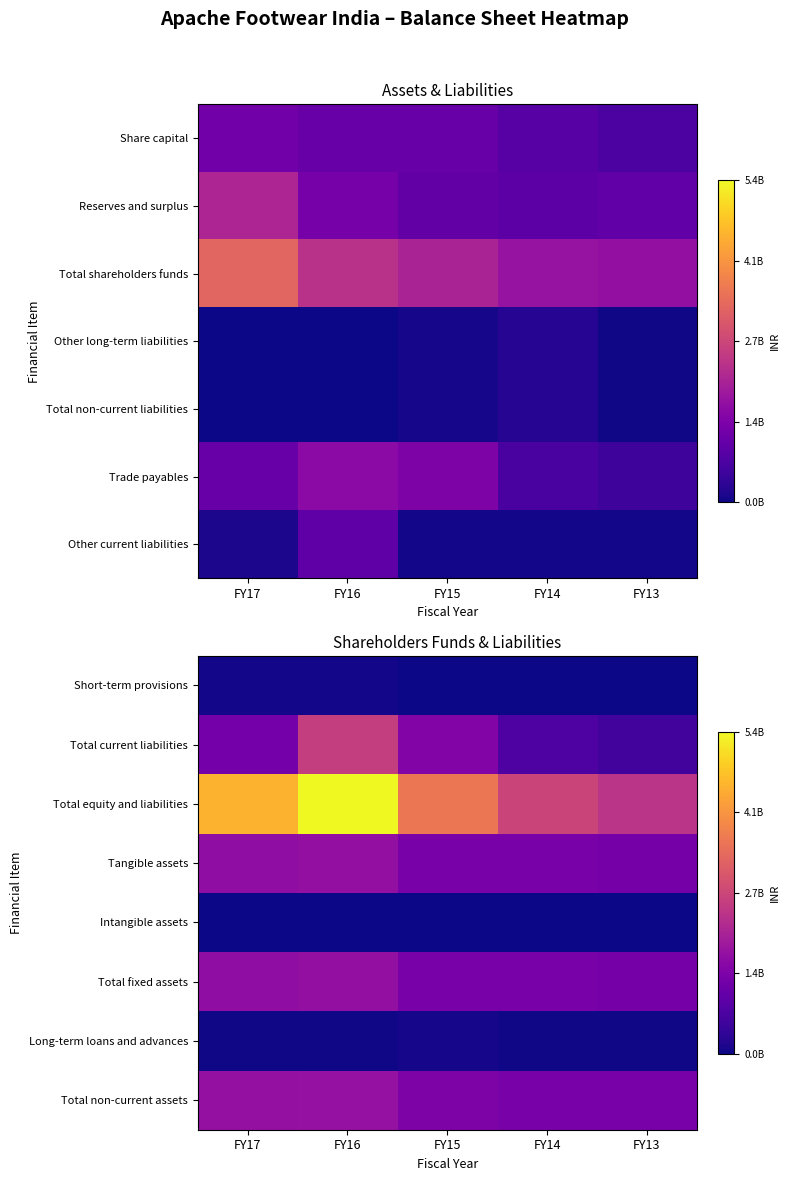

Which label corresponds to the largest value in the chart?

FY16